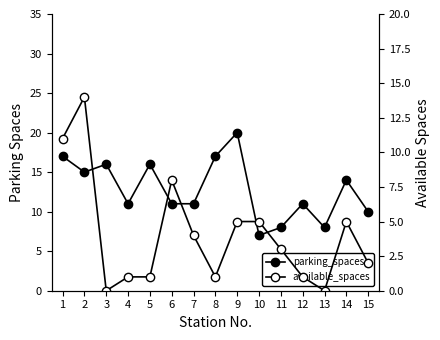

Which series changed the most between 11 and 15?

parking_spaces